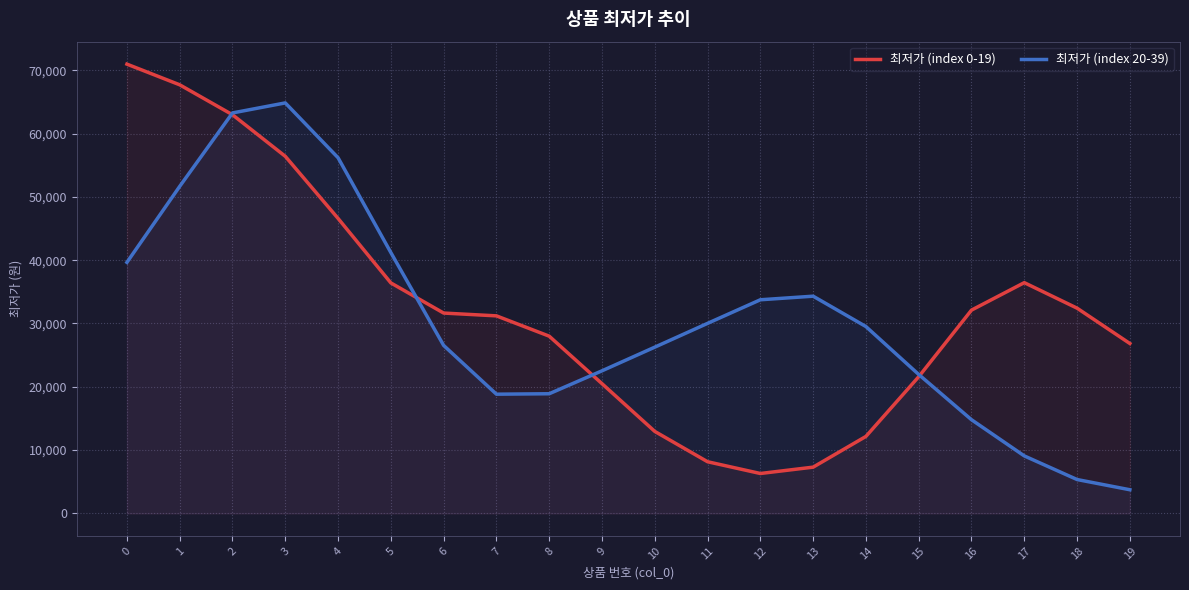

What is the total value across all series at 0?

110613.2